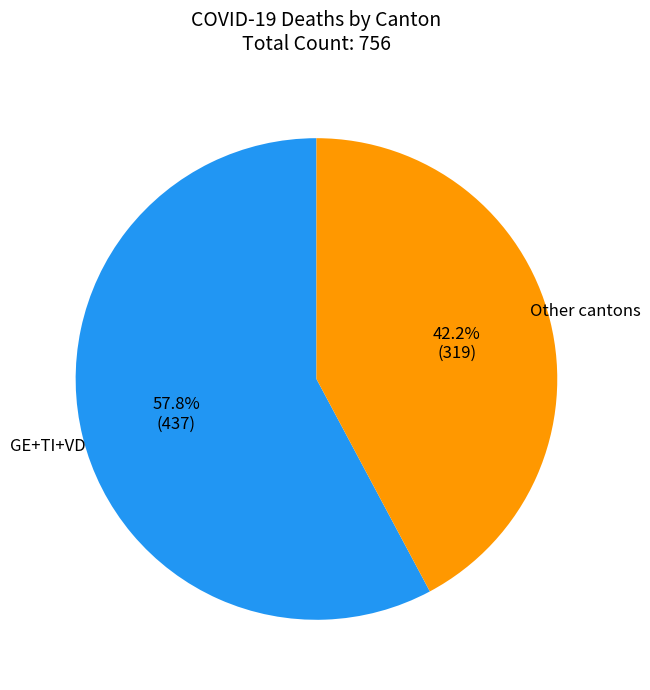

Does any single category account for the majority?

Yes